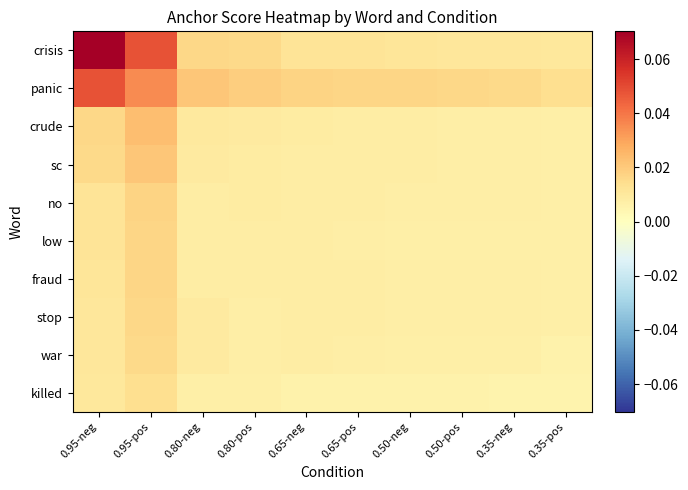

How many series are shown in this chart?

10